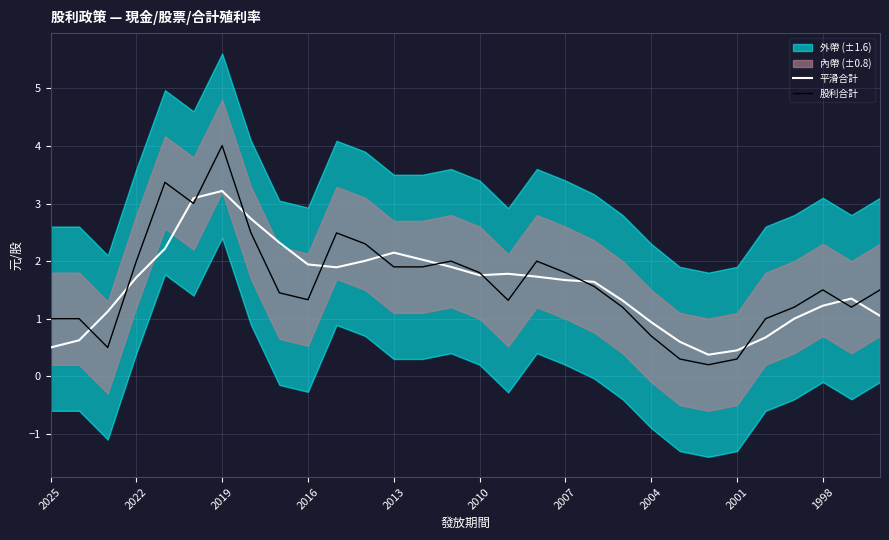

Which series ends up on top after the final intersection of 股利合計 and 平滑合計?

股利合計